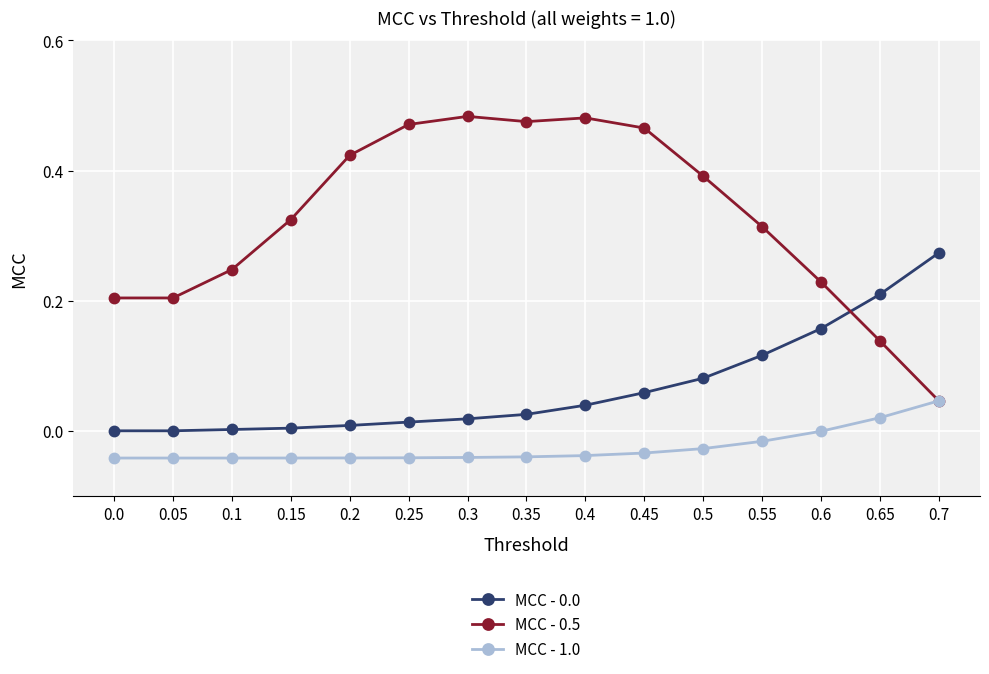

Is it true that MCC - 0.5 equals 0.2 at 0.05?

True